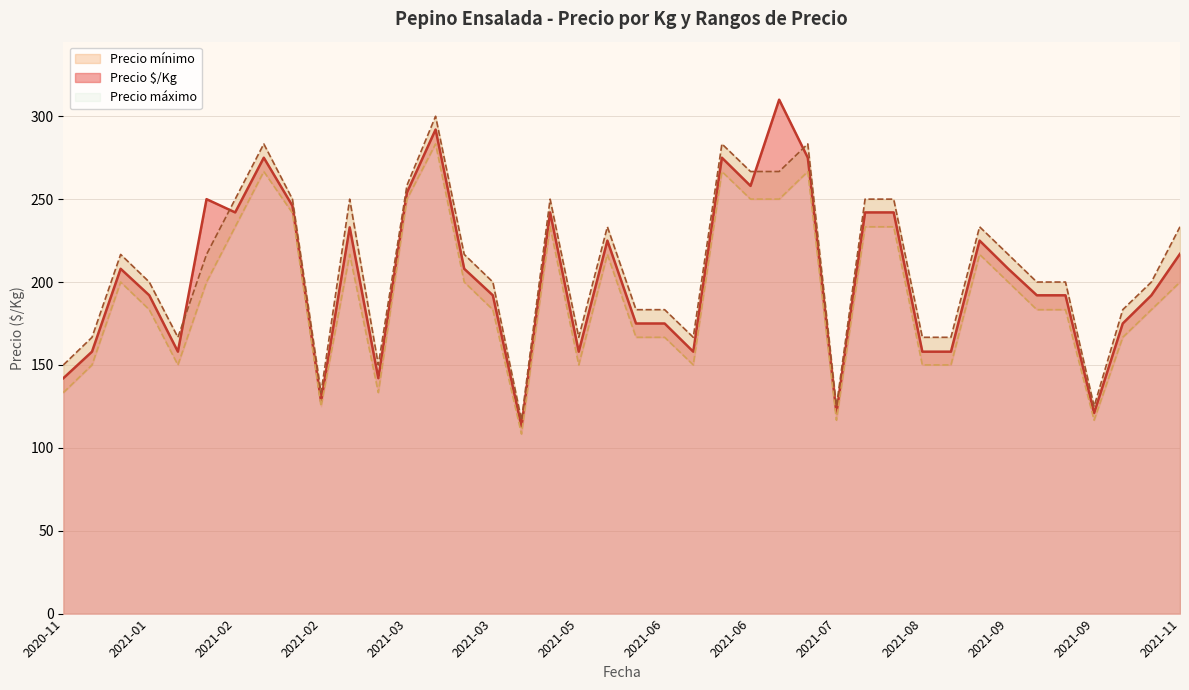

What position from the right is 2021-05-20?

20